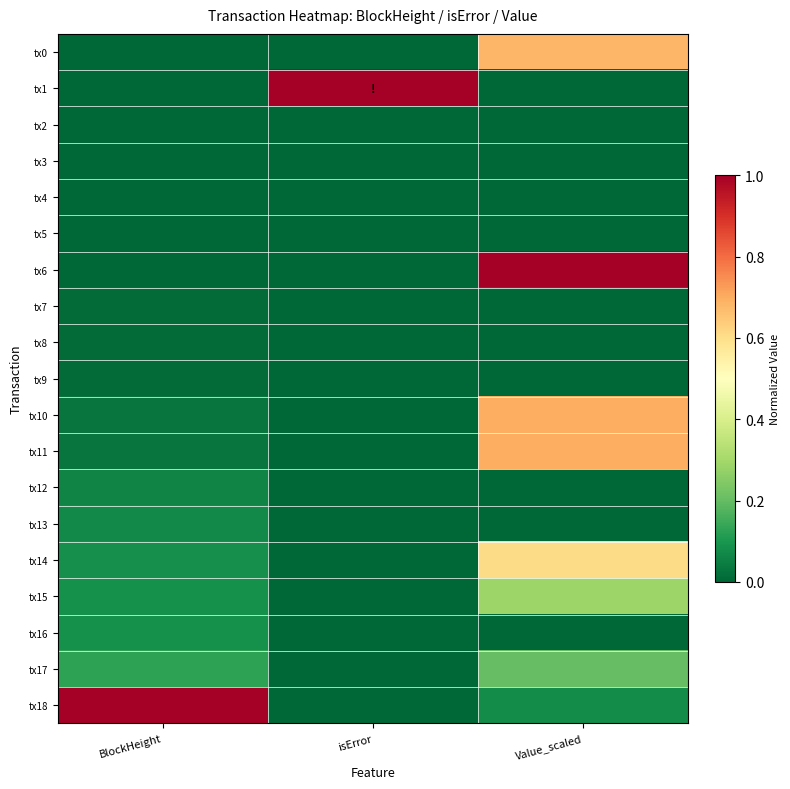

Reading left to right, extract all data points from this chart.

tx0: BlockHeight=0.0	isError=0.0	Value_scaled=0.7
tx1: BlockHeight=0.0	isError=1.0	Value_scaled=0.0
tx2: BlockHeight=0.0	isError=0.0	Value_scaled=0.0
tx3: BlockHeight=0.0	isError=0.0	Value_scaled=0.0
tx4: BlockHeight=0.0	isError=0.0	Value_scaled=0.0
tx5: BlockHeight=0.0	isError=0.0	Value_scaled=0.0
tx6: BlockHeight=0.0	isError=0.0	Value_scaled=1.0
tx7: BlockHeight=0.0	isError=0.0	Value_scaled=0.0
tx8: BlockHeight=0.0	isError=0.0	Value_scaled=0.0
tx9: BlockHeight=0.0	isError=0.0	Value_scaled=0.0
tx10: BlockHeight=0.0	isError=0.0	Value_scaled=0.7
tx11: BlockHeight=0.0	isError=0.0	Value_scaled=0.7
tx12: BlockHeight=0.1	isError=0.0	Value_scaled=0.0
tx13: BlockHeight=0.1	isError=0.0	Value_scaled=0.0
tx14: BlockHeight=0.1	isError=0.0	Value_scaled=0.6
tx15: BlockHeight=0.1	isError=0.0	Value_scaled=0.3
tx16: BlockHeight=0.1	isError=0.0	Value_scaled=0.0
tx17: BlockHeight=0.1	isError=0.0	Value_scaled=0.2
tx18: BlockHeight=1.0	isError=0.0	Value_scaled=0.1